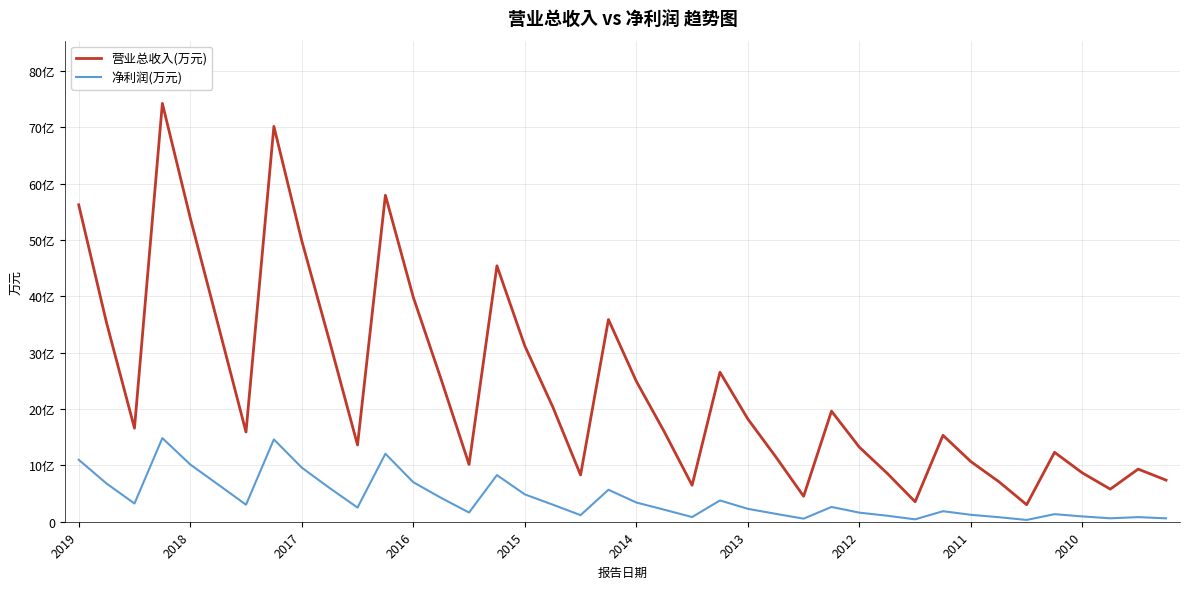

Does the chart have visible grid lines?

Yes